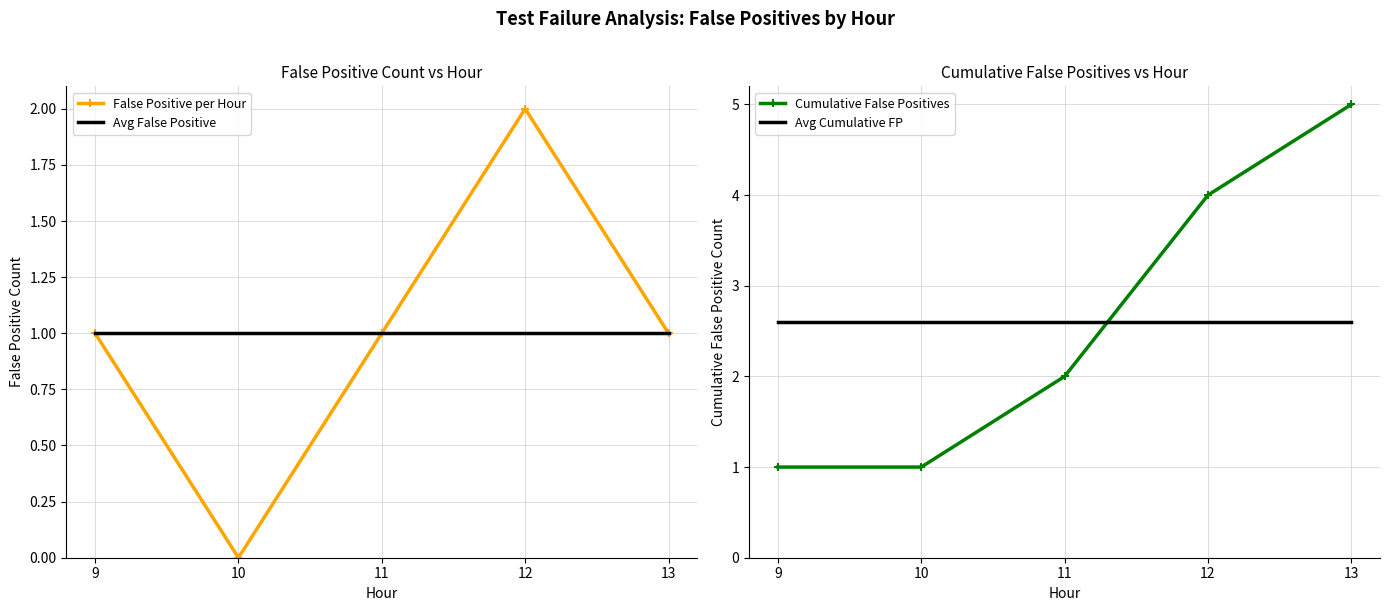

What is the average value of the Avg Cumulative FP series?

2.6